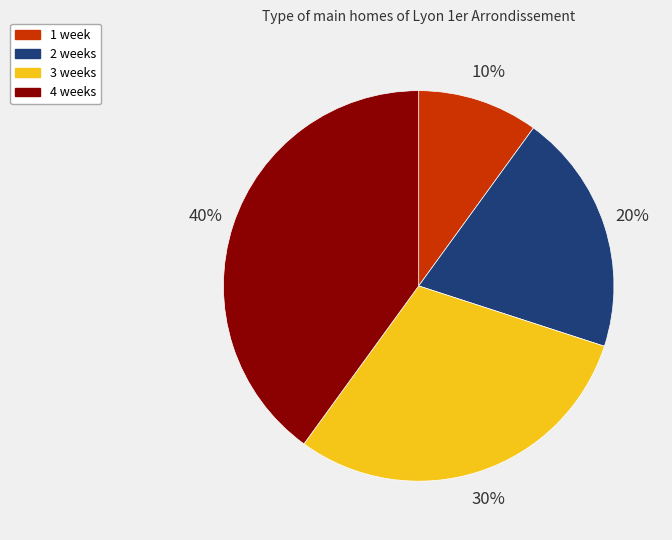

To the nearest percent, what portion does 2 weeks represent?

20%